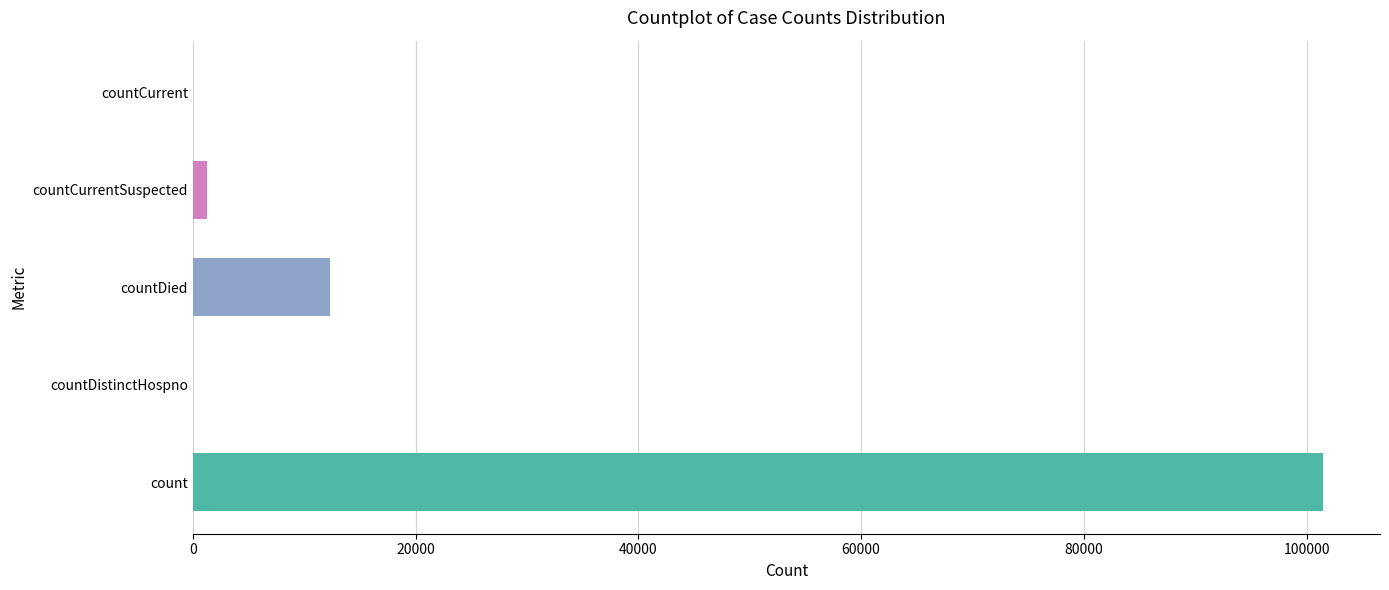

Count the number of categories in the chart.

5